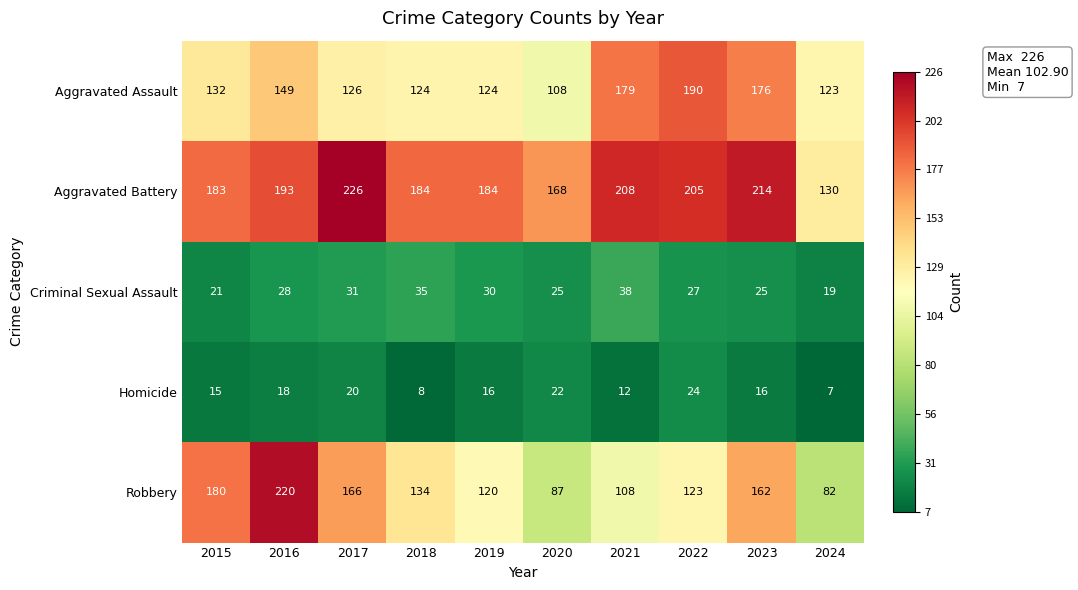

True or false: Homicide has a value of 24 at 2022.

True